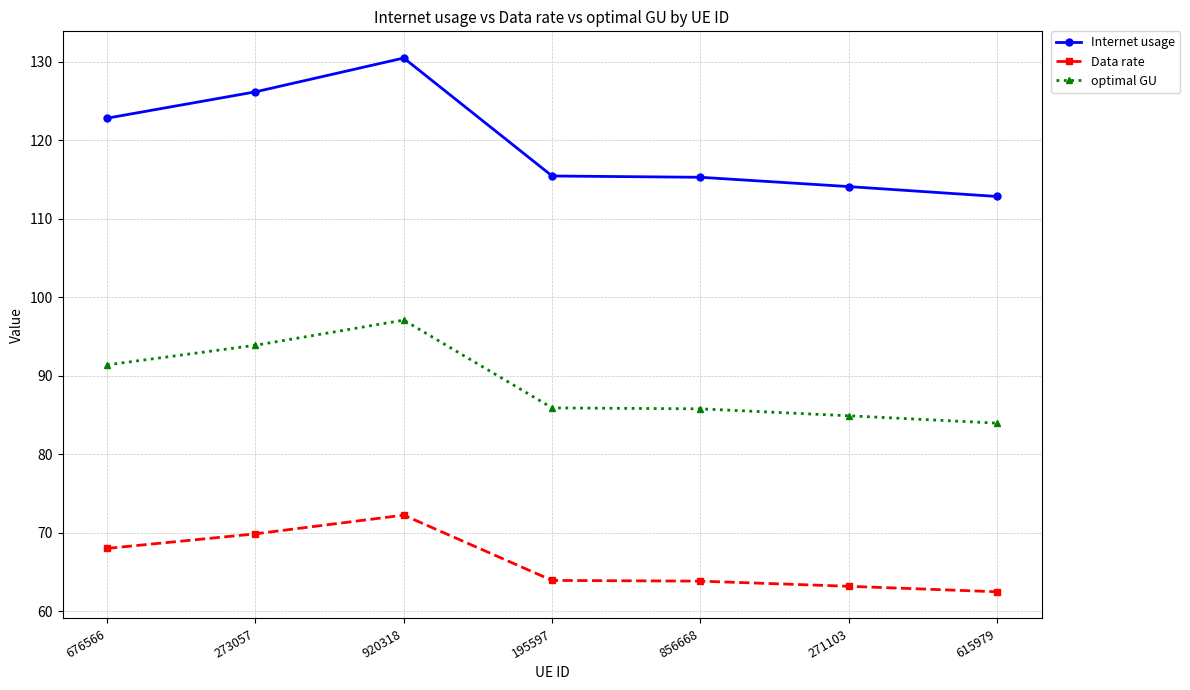

How many distinct data groups are displayed?

3